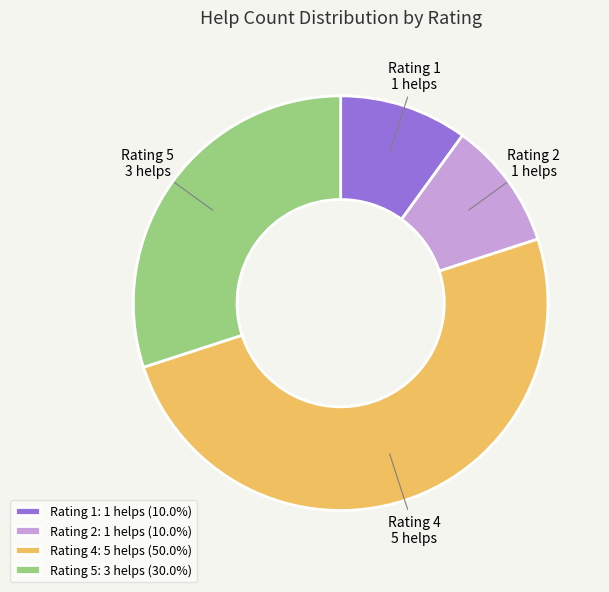

What is the ratio of the value at Rating 4: 5 helps (50.0%) to the value at Rating 1: 1 helps (10.0%)?

5.0